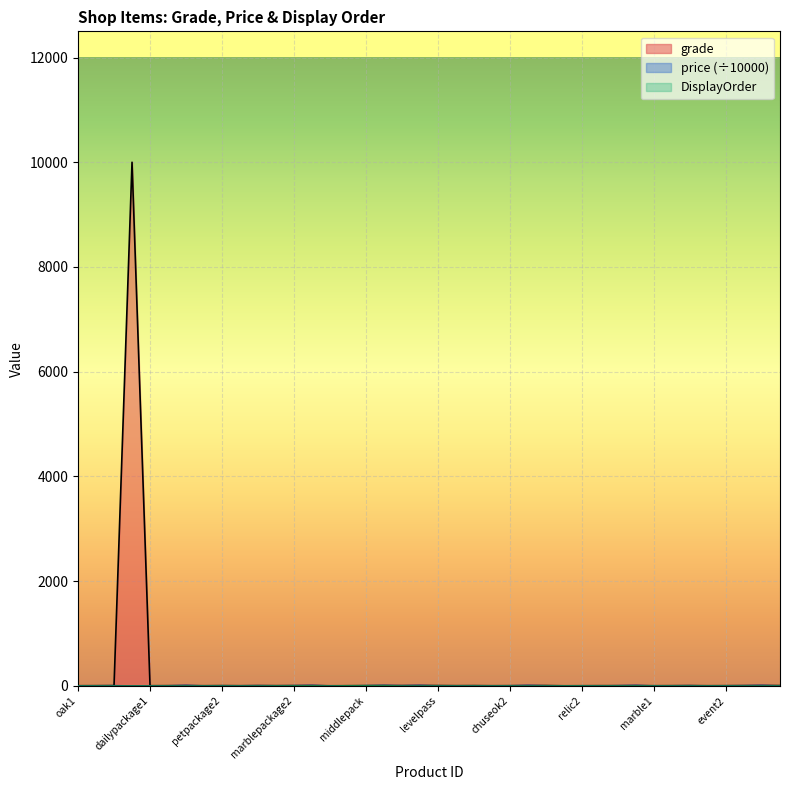

Reading left to right, list all the values displayed in this chart.

grade: oak1=2	oak2=3	oak3=4	removead=10000	dailypackage1=2	weeklypackage1=3	monthlypackage1=4	petpackage1=2	petpackage2=4	costumepackage1=2	costumepackage2=4	marblepackage1=3	marblepackage2=4	marblepackage3=5	stagepass=1	newbiepack=2	middlepack=3	highpack=4	bigoak1=4	bigoak2=5	levelpass=5	oakpension=3	marblepension=4	chuseok1=2	chuseok2=3	chuseok3=4	monthpass1=5	relic1=1	relic2=2	relicpension=3	relic3=3	relic4=4	marble1=2	marble2=3	marble3=4	event1=2	event2=3	event3=4	event4=5	levelpass2=5
price: oak1=1	oak2=3	oak3=5	removead=1	dailypackage1=1	weeklypackage1=3	monthlypackage1=10	petpackage1=1	petpackage2=3	costumepackage1=3	costumepackage2=5	marblepackage1=3	marblepackage2=5	marblepackage3=10	stagepass=1	newbiepack=1	middlepack=5	highpack=10	bigoak1=5	bigoak2=10	levelpass=1	oakpension=1	marblepension=3	chuseok1=1	chuseok2=3	chuseok3=10	monthpass1=3	relic1=1	relic2=3	relicpension=1	relic3=5	relic4=10	marble1=1	marble2=3	marble3=5	event1=1	event2=3	event3=5	event4=10	levelpass2=1
DisplayOrder: oak1=0	oak2=0	oak3=0	removead=0	dailypackage1=0	weeklypackage1=0	monthlypackage1=0	petpackage1=0	petpackage2=0	costumepackage1=0	costumepackage2=0	marblepackage1=1	marblepackage2=2	marblepackage3=3	stagepass=0	newbiepack=4	middlepack=5	highpack=6	bigoak1=0	bigoak2=0	levelpass=0	oakpension=0	marblepension=0	chuseok1=0	chuseok2=0	chuseok3=0	monthpass1=0	relic1=1	relic2=1	relicpension=0	relic3=1	relic4=1	marble1=0	marble2=0	marble3=0	event1=0	event2=0	event3=0	event4=0	levelpass2=0